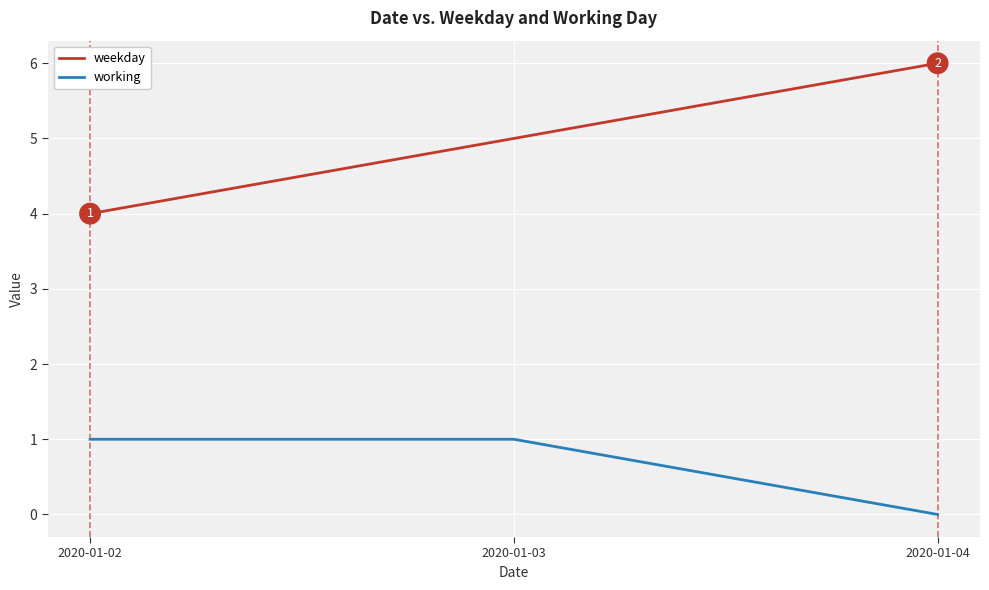

List the series in order of their peak value, lowest first.

working, weekday